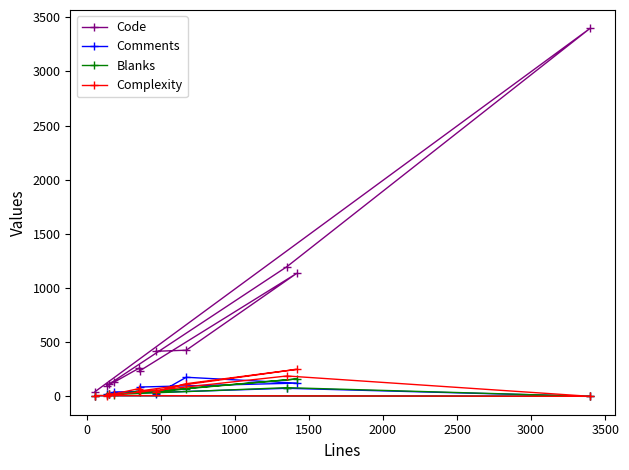

What is the average value of the Complexity series?

70